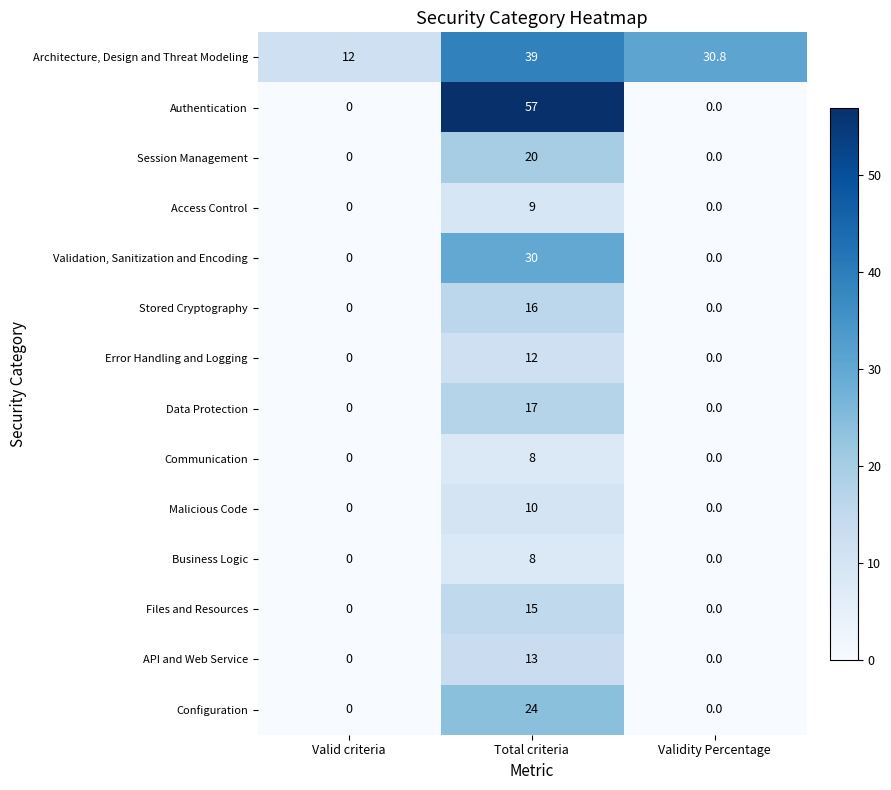

The Communication series shows 3.0 at Validity Percentage. True or false?

False